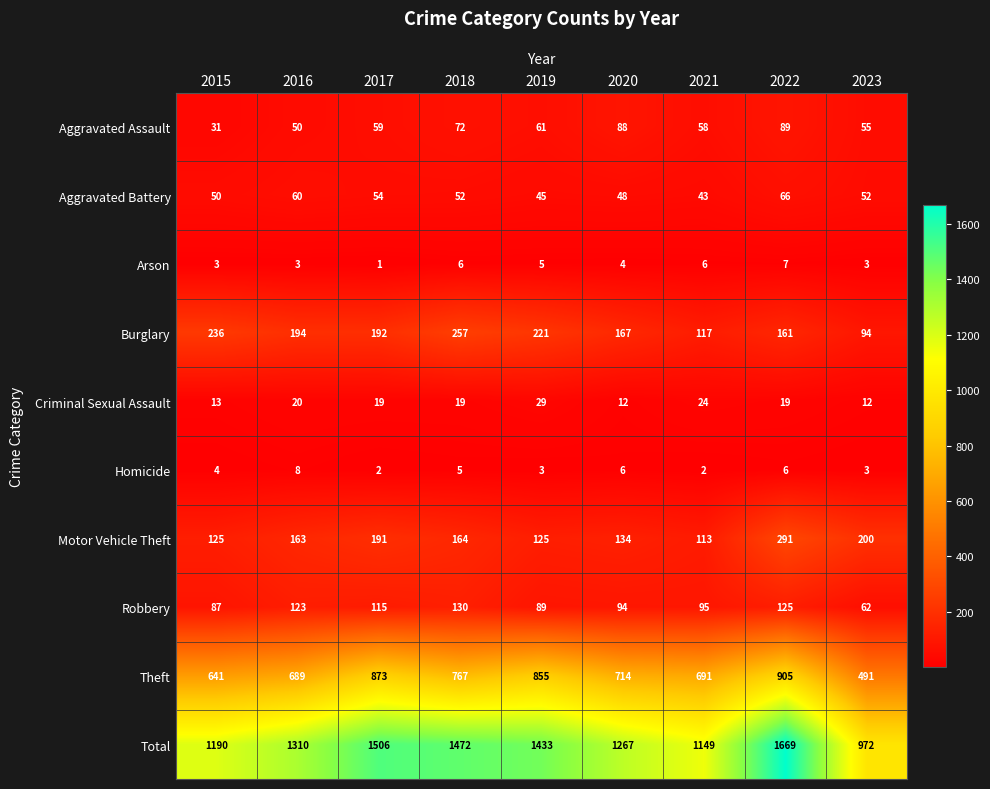

The value of Theft at 2016 is 1106. True or false?

False